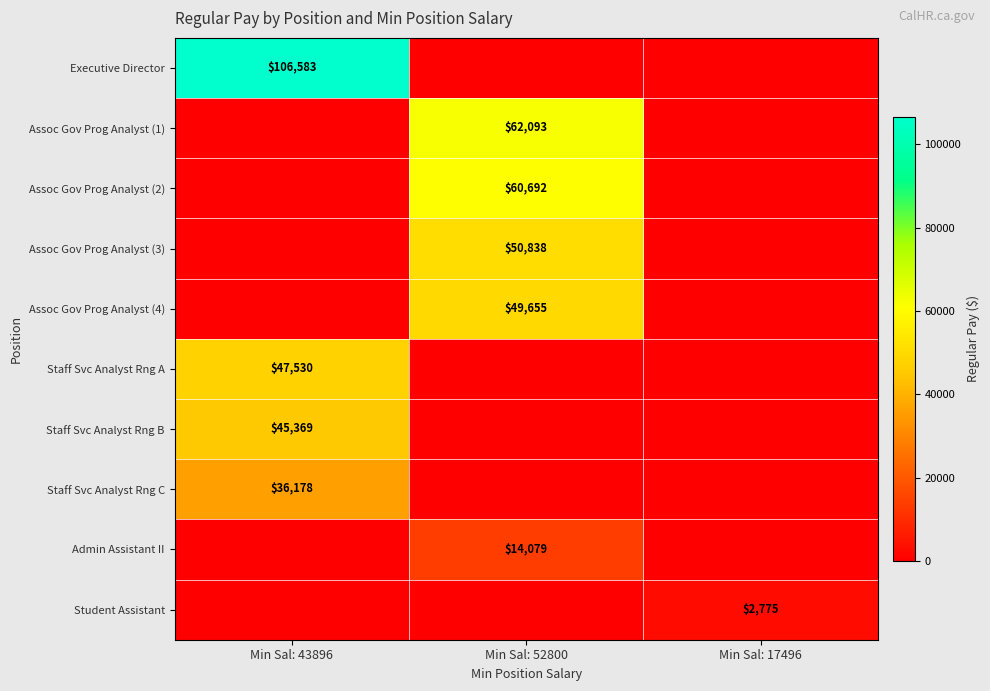

Is it true that Assoc Gov Prog Analyst (4) equals 49655 at Min Sal: 52800?

True